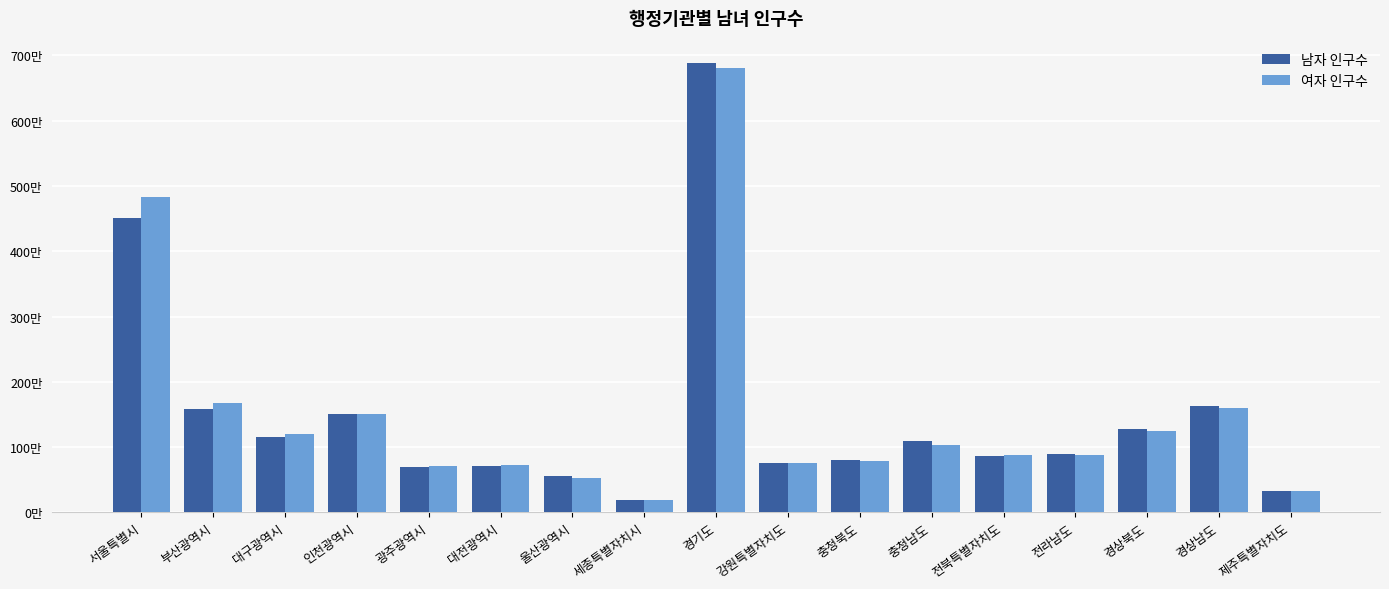

List the series in order of their peak value, lowest first.

여자 인구수, 남자 인구수